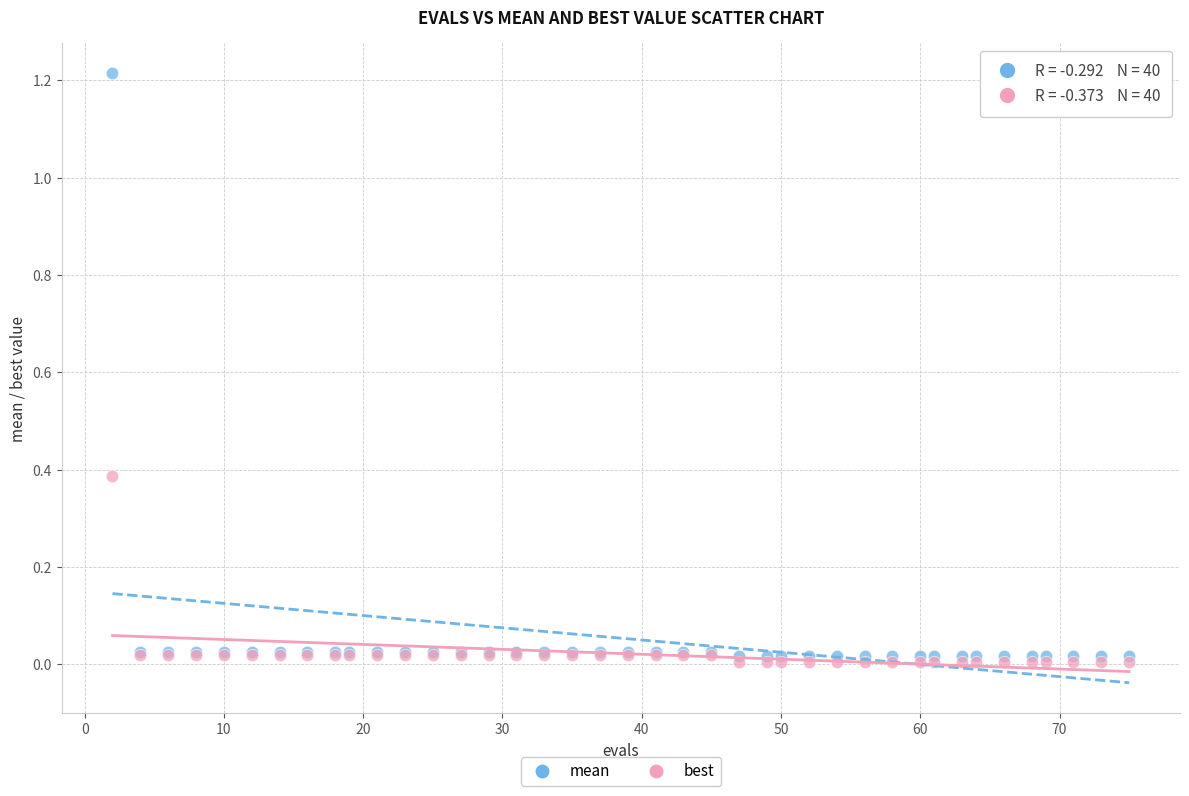

Which series contains the highest Y value?

mean